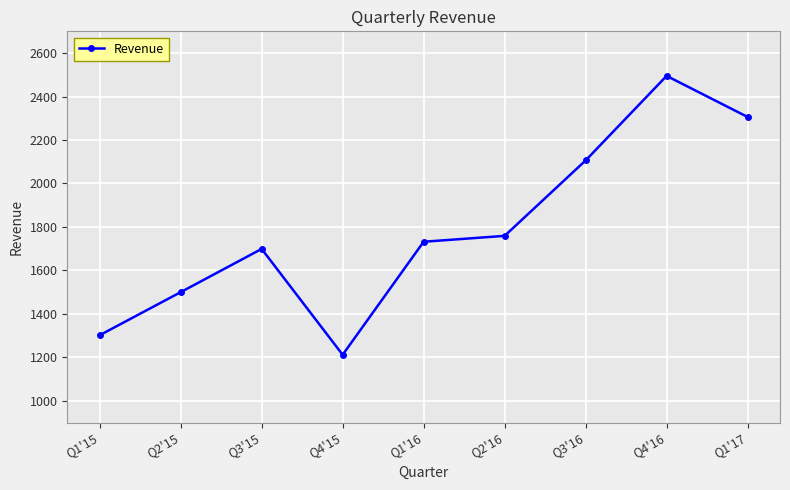

Reading right to left, what are all the values shown in this chart?

2306	2495	2106	1759	1732	1212	1699	1500	1302